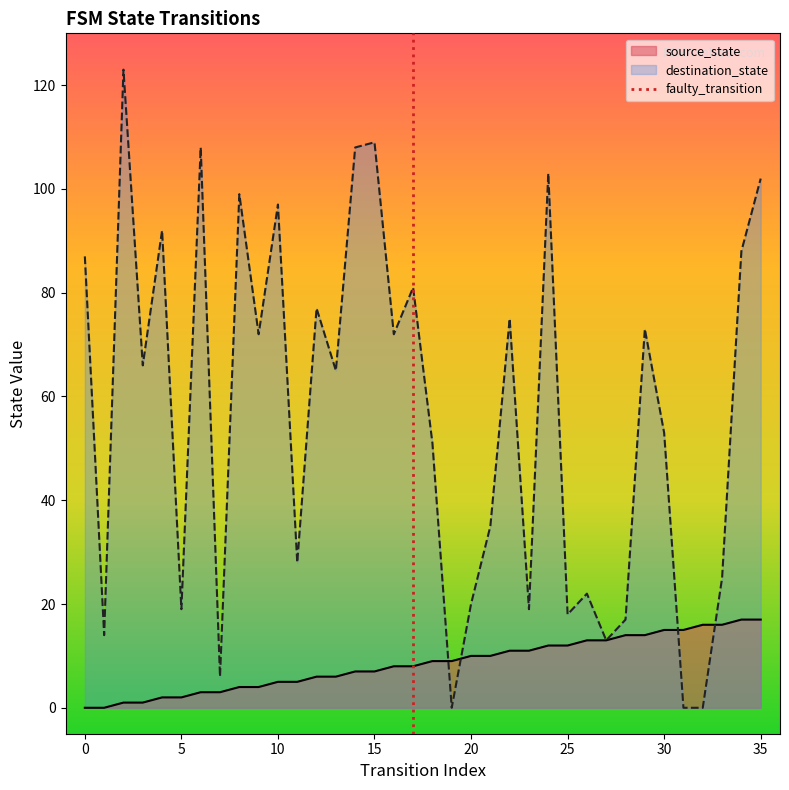

True or false: source_state has a value of 9 at 30.

False